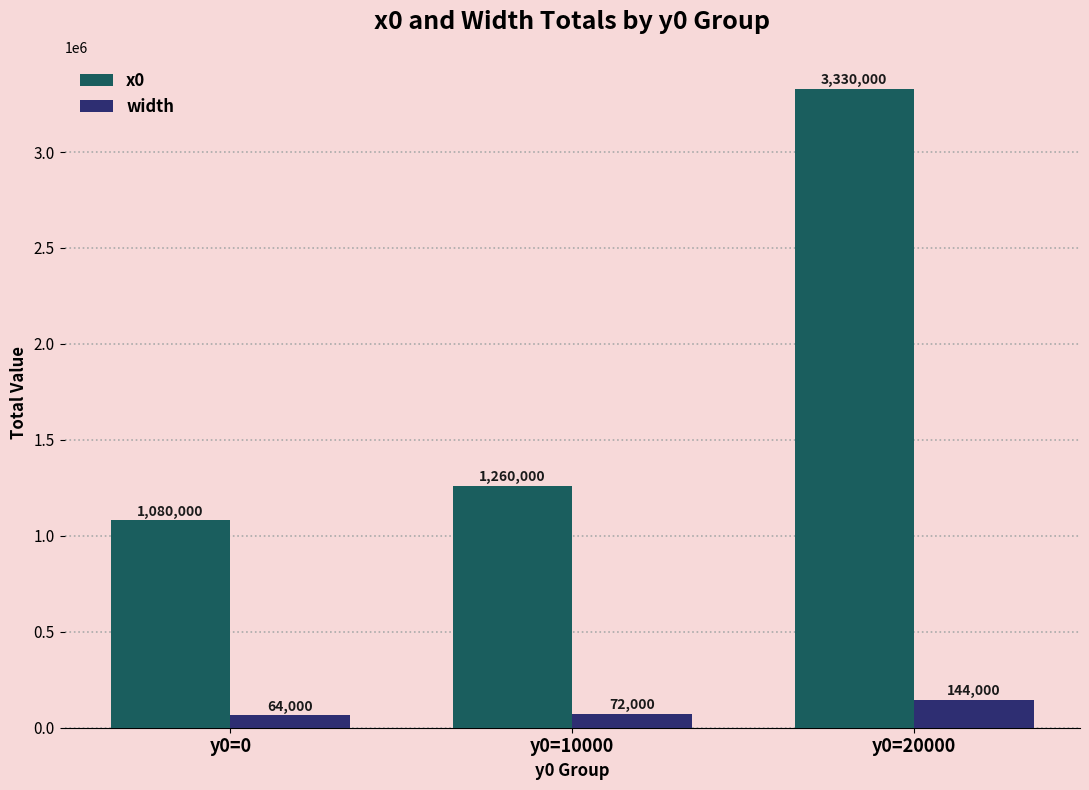

How many bars are there in each group?

2